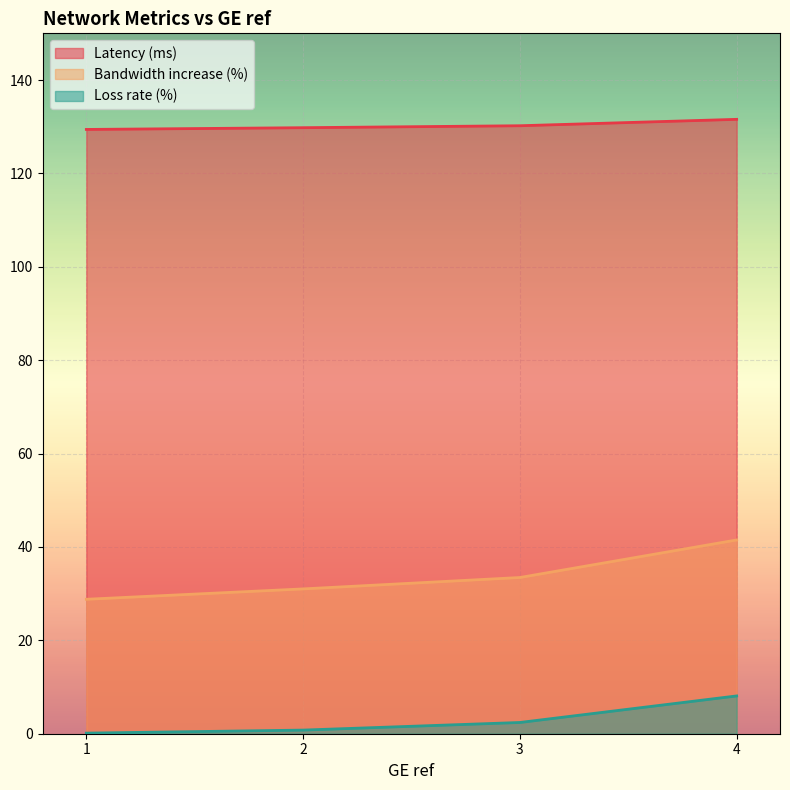

At which label does Loss rate (%) first exceed 2?

3